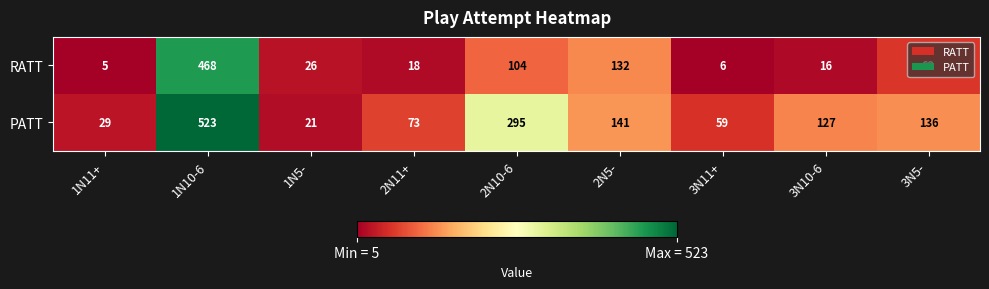

The RATT series shows 9 at 1N5-. True or false?

False